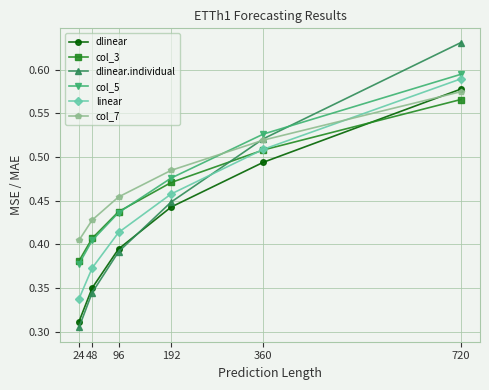

The value of col_5 at 24 is 0.5. True or false?

False